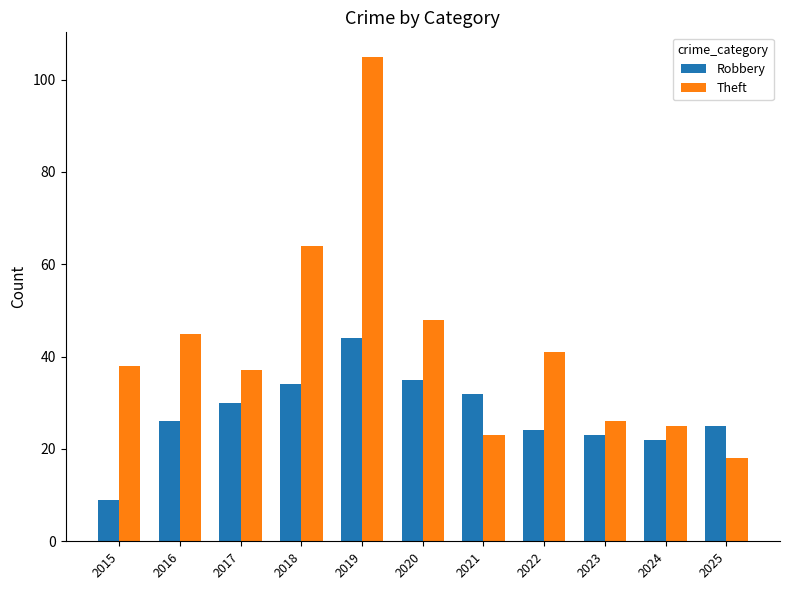

The Theft series shows 37 at 2021. True or false?

False